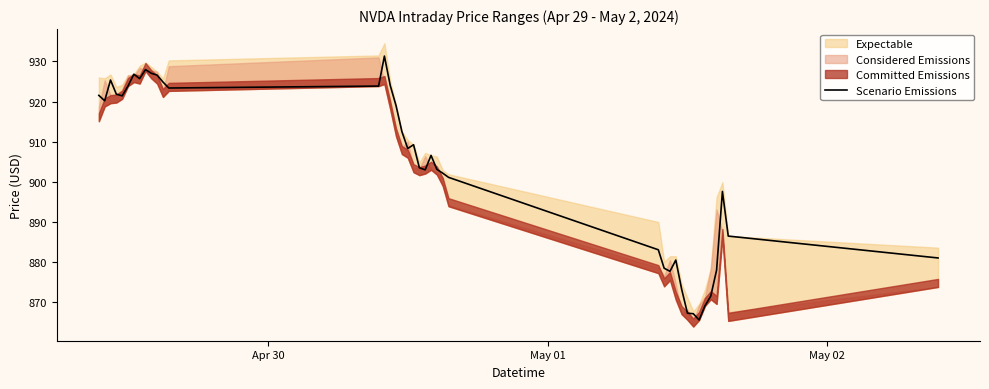

Is this an area chart (filled region under the line)?

No